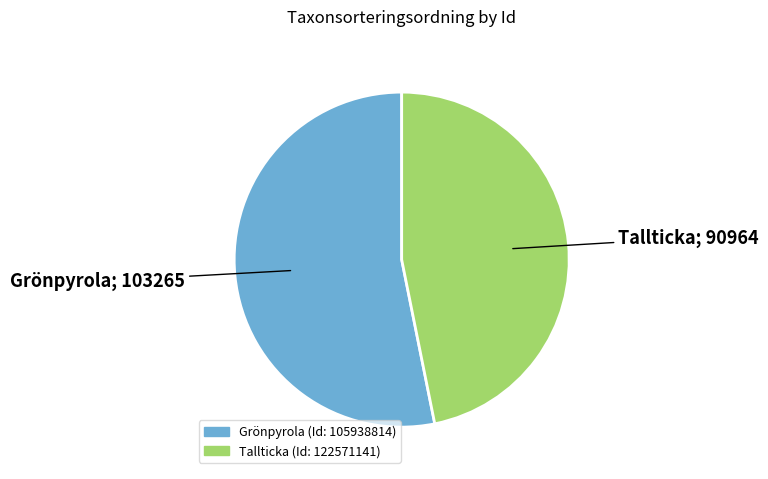

Does any single category account for the majority?

Yes